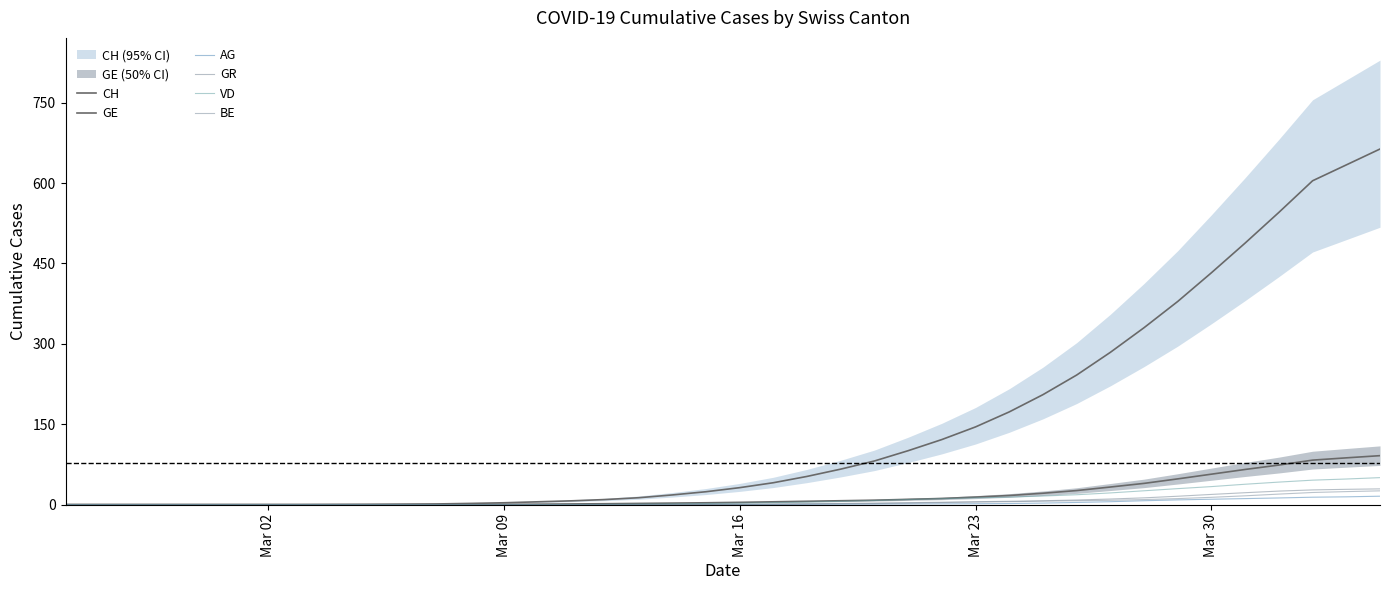

The value of CH at Mar 23 is 145.0. True or false?

True